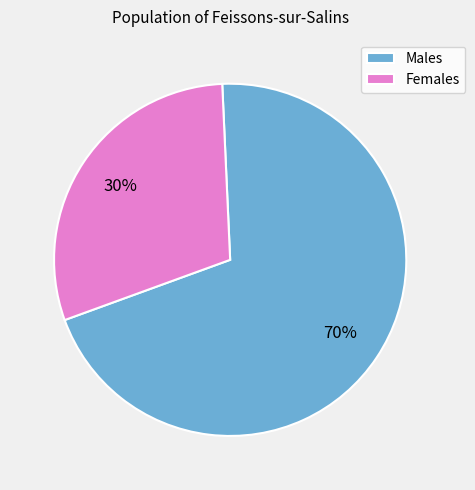

Is the sum of Females and Males greater than half?

Yes